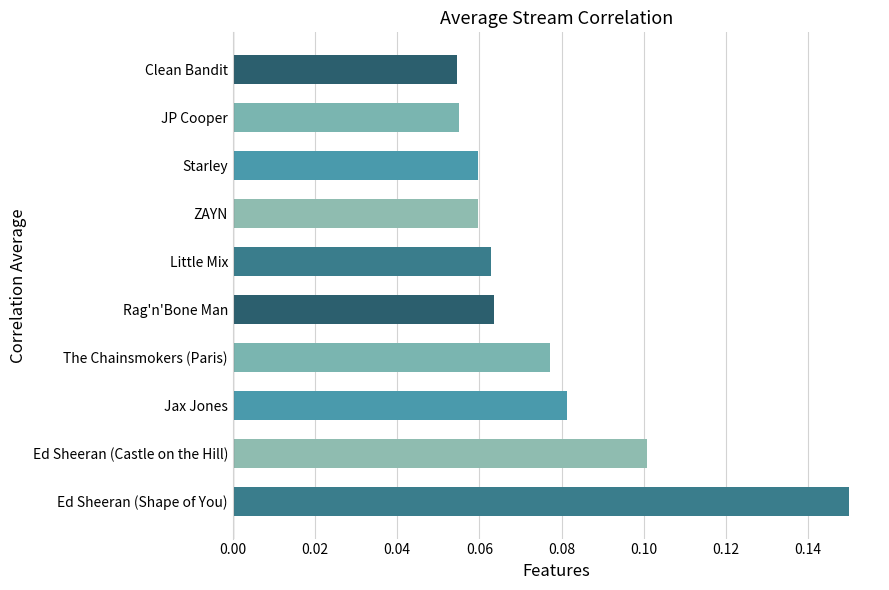

Between ZAYN and Clean Bandit, which is larger?

ZAYN